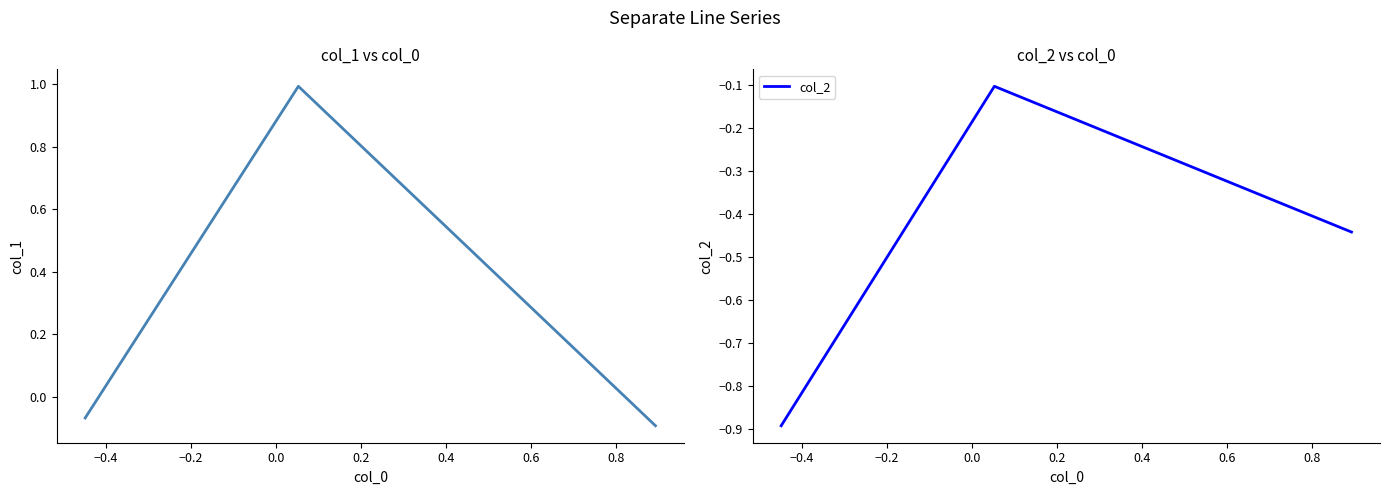

Between −0.4 and −0.2, which series saw the biggest shift?

col_1